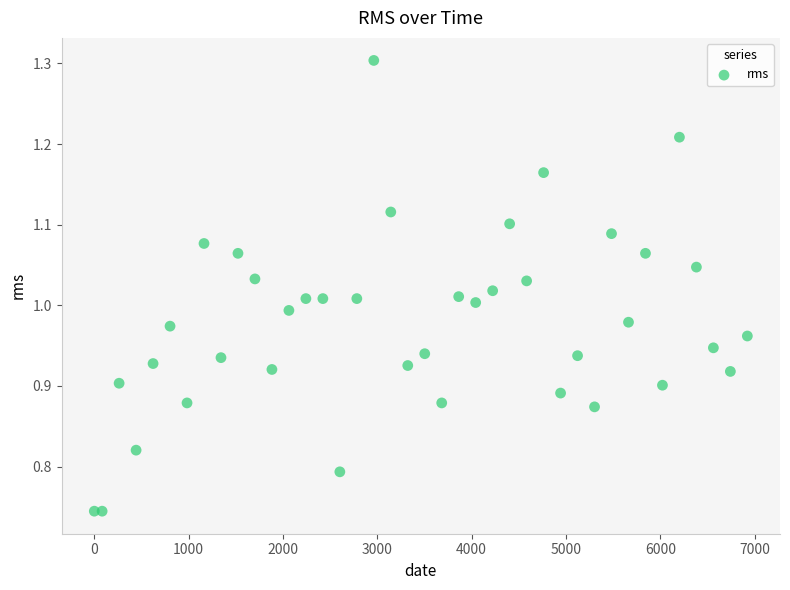

What is the range of Y values (max minus min)?

0.6